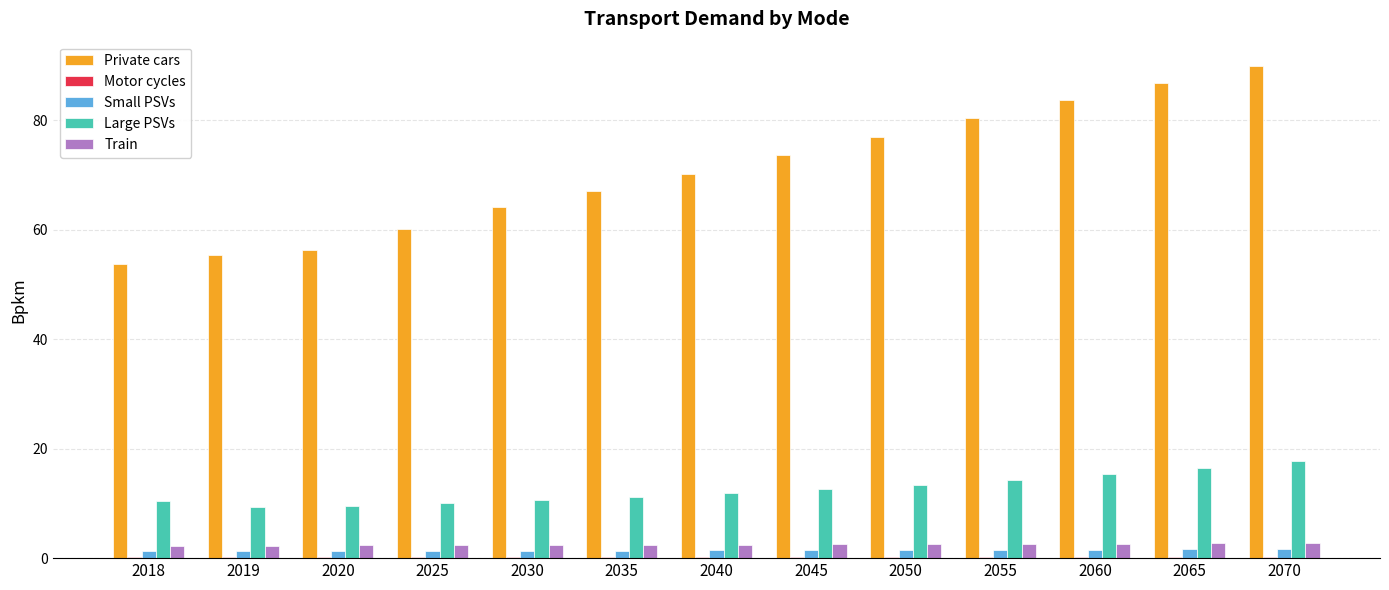

How many data points does each series have?

13